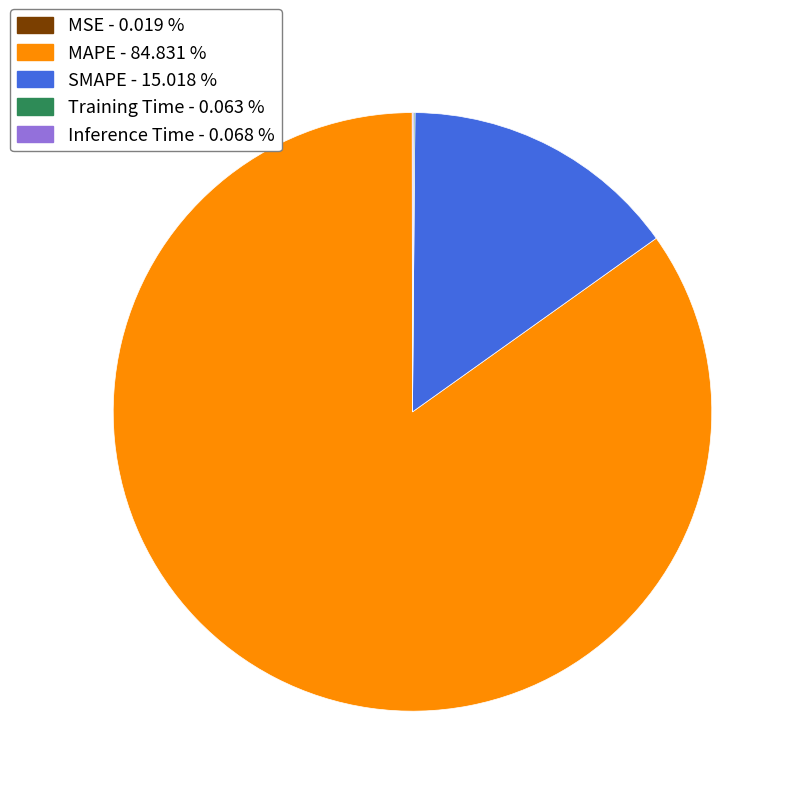

Is there a majority slice in this chart?

Yes